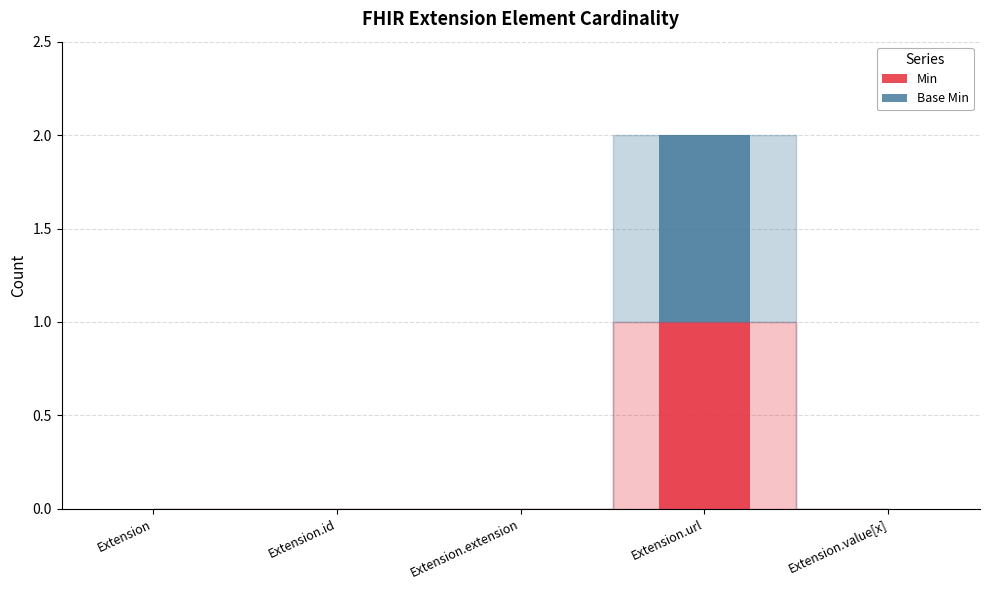

At which category is the sum across all series the highest?

Extension.url